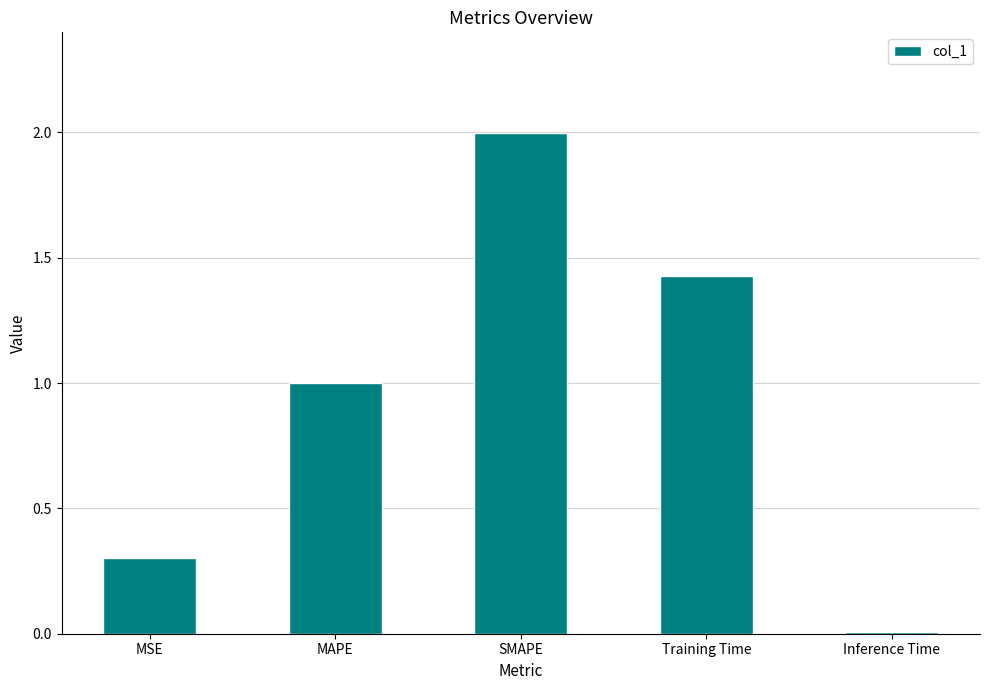

The chart shows a value of 0.6 at SMAPE. True or false?

False